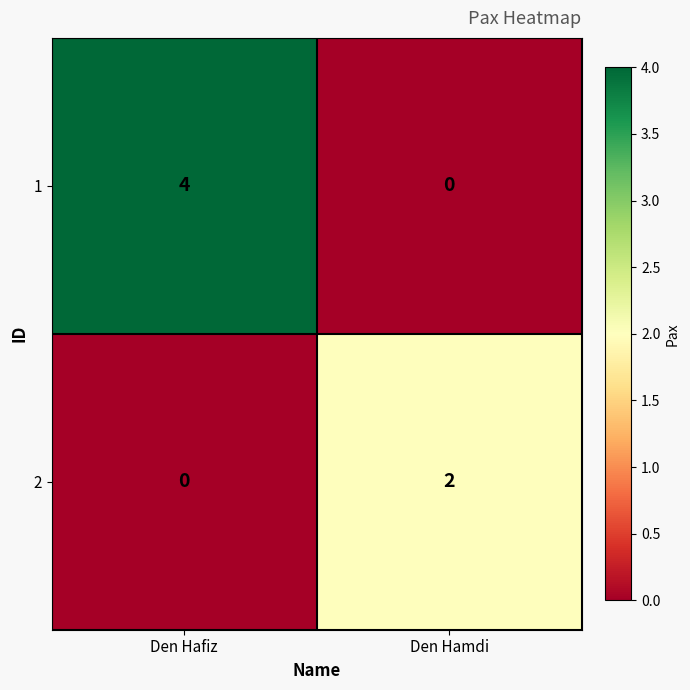

Is it true that 2 equals 0 at Den Hafiz?

True